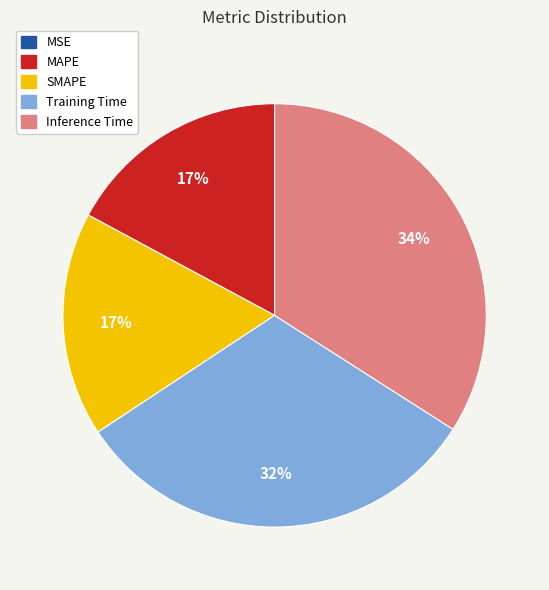

Is it true that Training Time is 18% of the pie?

False